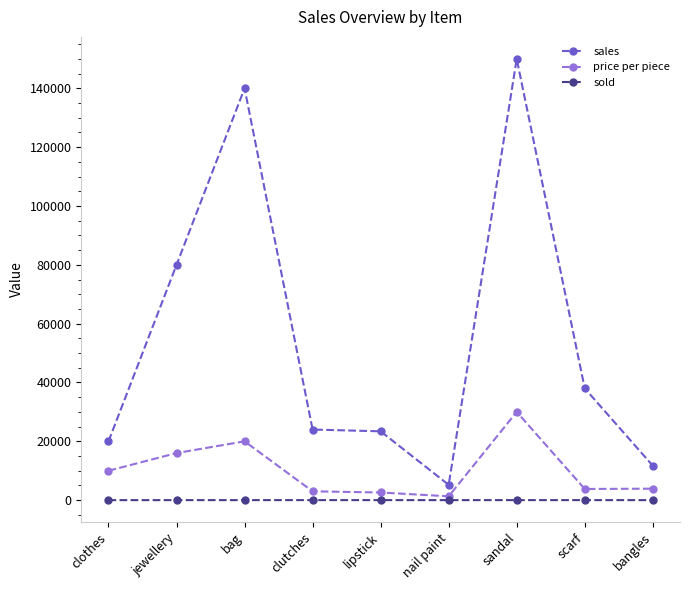

At which label is price per piece closest to 15650?

jewellery